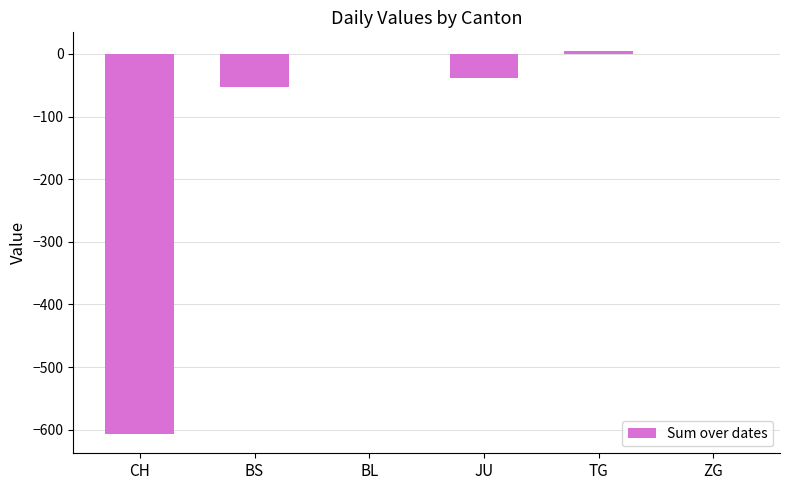

What is the sum of all values?

-693